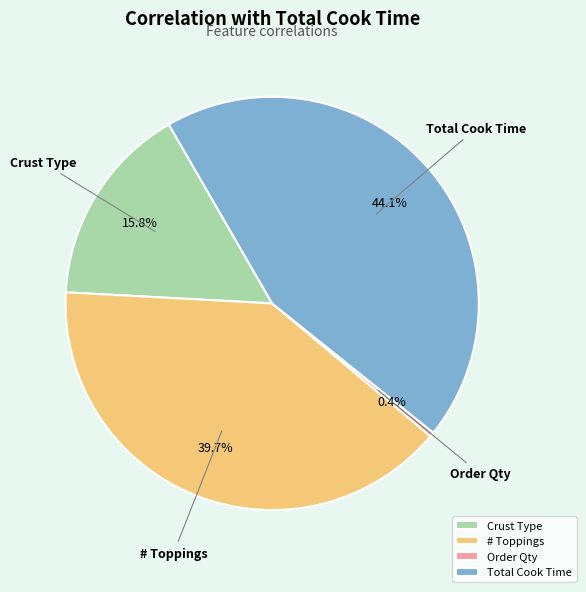

Rank the categories by value from lowest to highest.

Order Qty, Crust Type, # Toppings, Total Cook Time